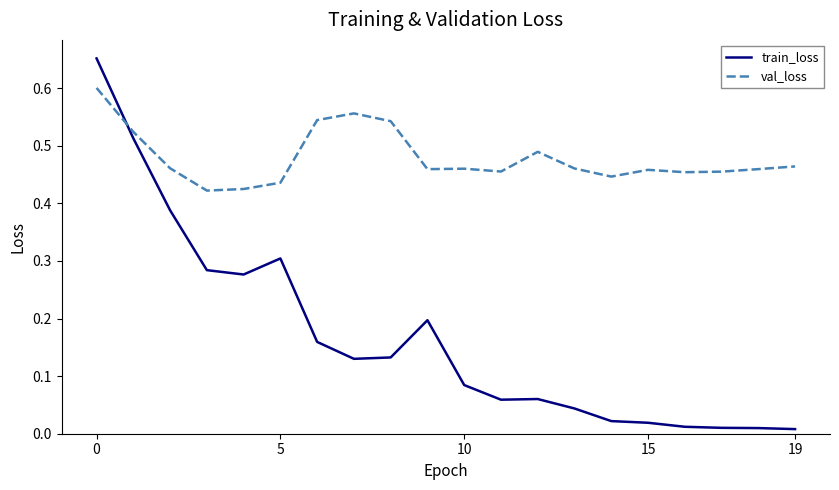

After their last crossing, which series has the higher values: val_loss or train_loss?

val_loss